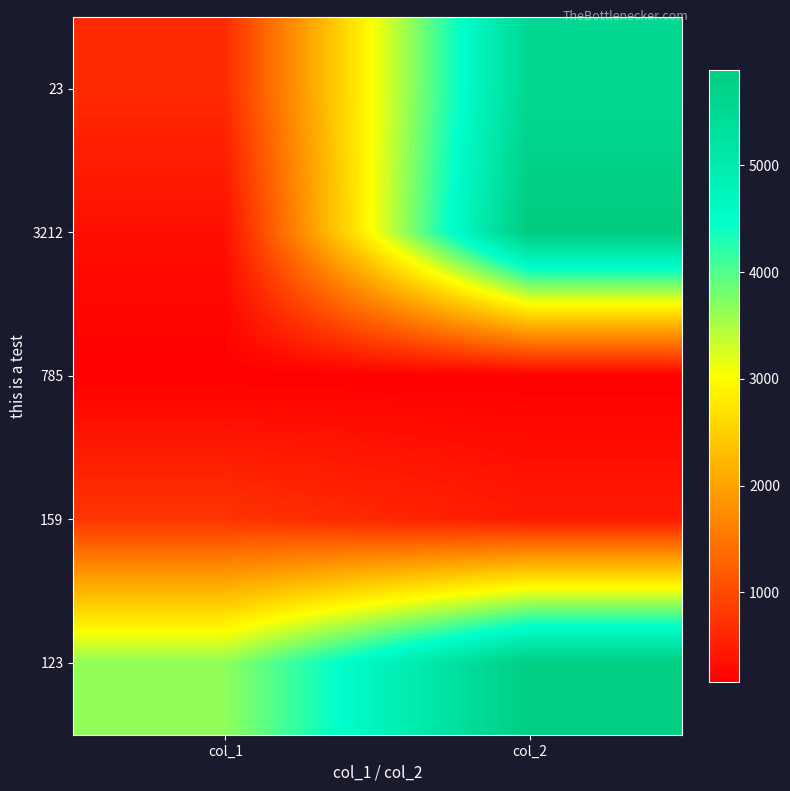

Reading left to right, list all the values displayed in this chart.

23: col_1=646	col_2=5546
3212: col_1=333	col_2=5898
785: col_1=158	col_2=163
159: col_1=753	col_2=456
123: col_1=3652	col_2=5816